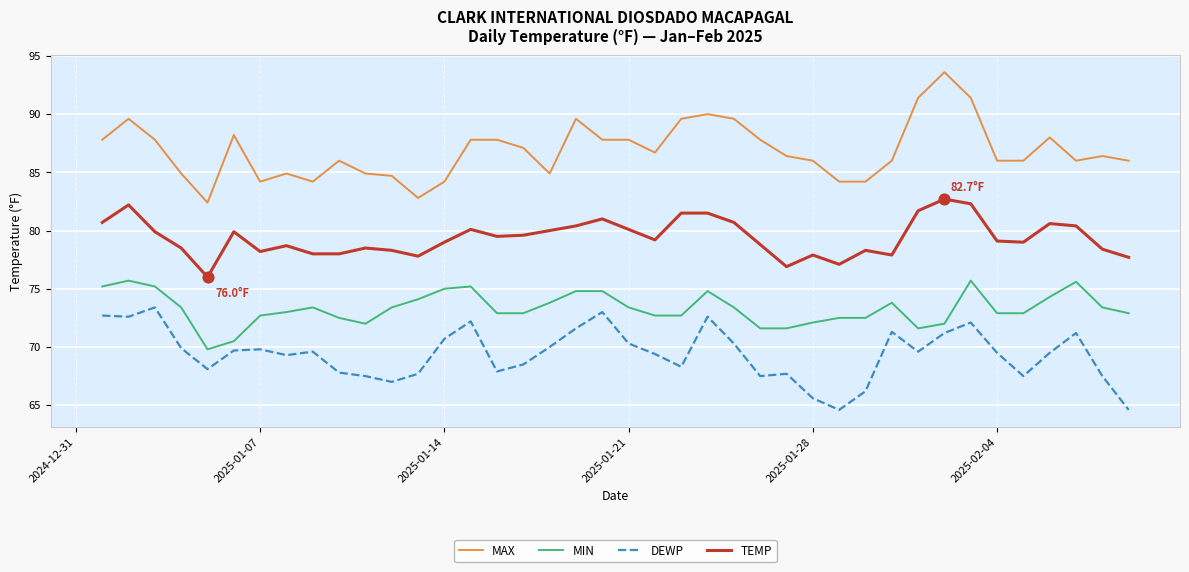

Which series has the largest total across all categories?

MAX